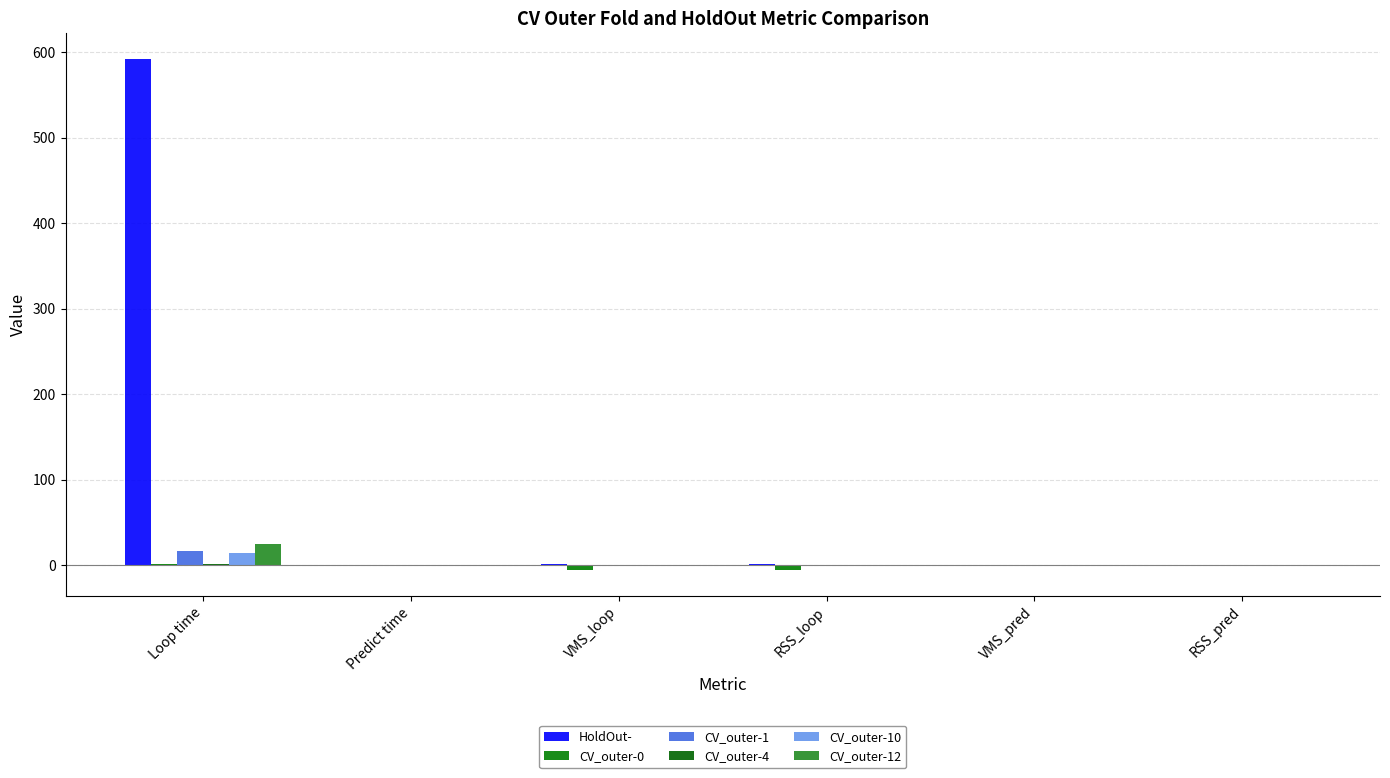

Reading left to right, transcribe all the data shown in this chart.

HoldOut-: Loop time=592.3	Predict time=0.0	VMS_loop=0.8	RSS_loop=0.8	VMS_pred=0.0	RSS_pred=0.0
CV_outer-0: Loop time=1.2	Predict time=0.0	VMS_loop=-6.0	RSS_loop=-6.0	VMS_pred=0.0	RSS_pred=0.0
CV_outer-1: Loop time=16.2	Predict time=0.0	VMS_loop=0.0	RSS_loop=0.1	VMS_pred=0.0	RSS_pred=0.0
CV_outer-4: Loop time=1.1	Predict time=0.0	VMS_loop=0.2	RSS_loop=0.0	VMS_pred=0.0	RSS_pred=0.0
CV_outer-10: Loop time=13.8	Predict time=0.0	VMS_loop=0.2	RSS_loop=0.2	VMS_pred=0.0	RSS_pred=0.0
CV_outer-12: Loop time=24.1	Predict time=0.0	VMS_loop=0.2	RSS_loop=0.3	VMS_pred=0.0	RSS_pred=0.0